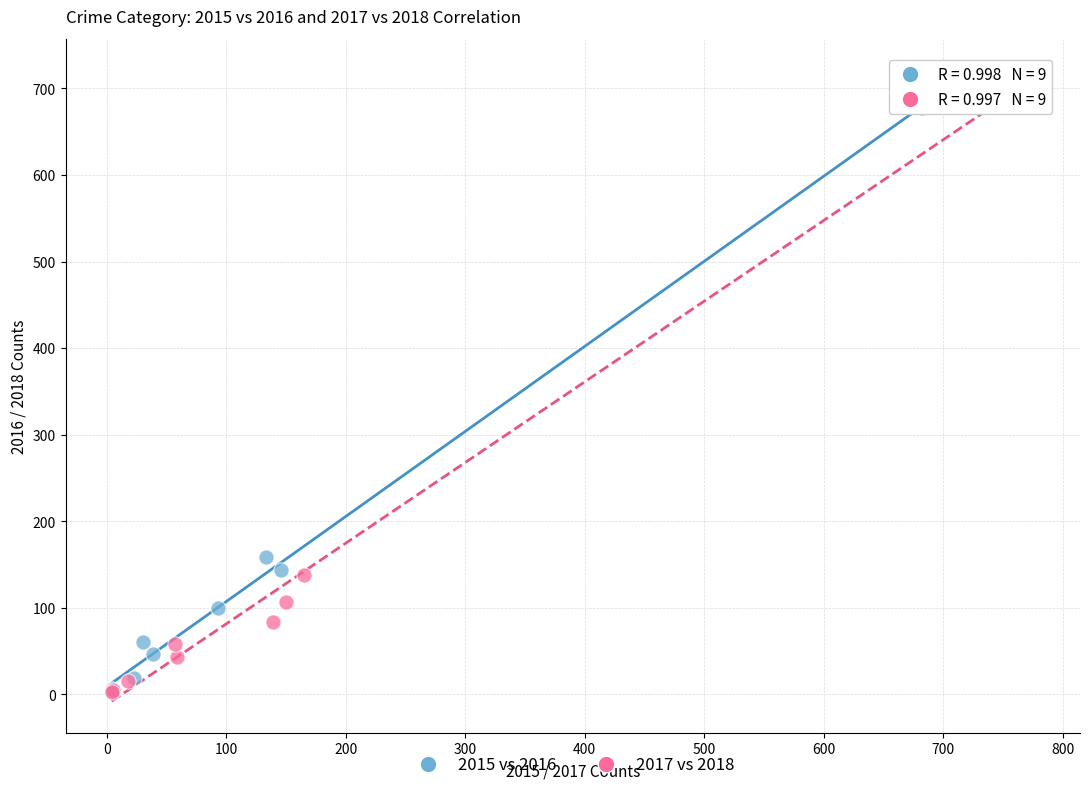

Which series reaches the maximum Y coordinate?

2017 vs 2018